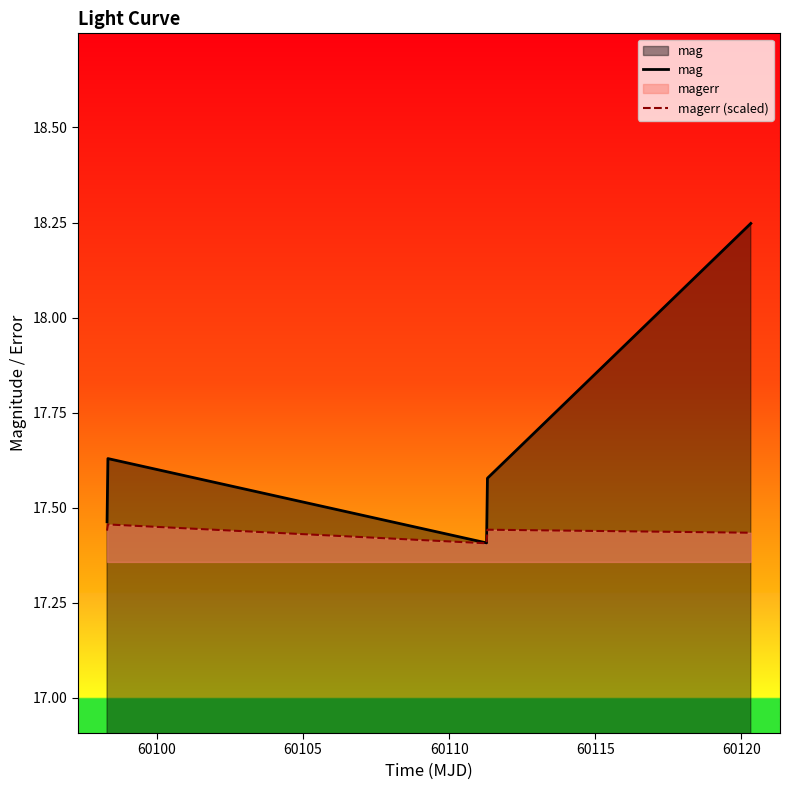

Which series has the largest total across all categories?

mag